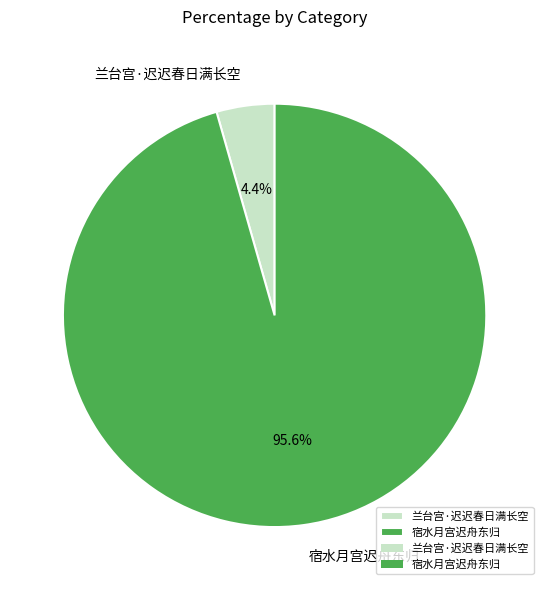

True or false: 宿水月宫迟舟东归 accounts for 96% of the total.

True